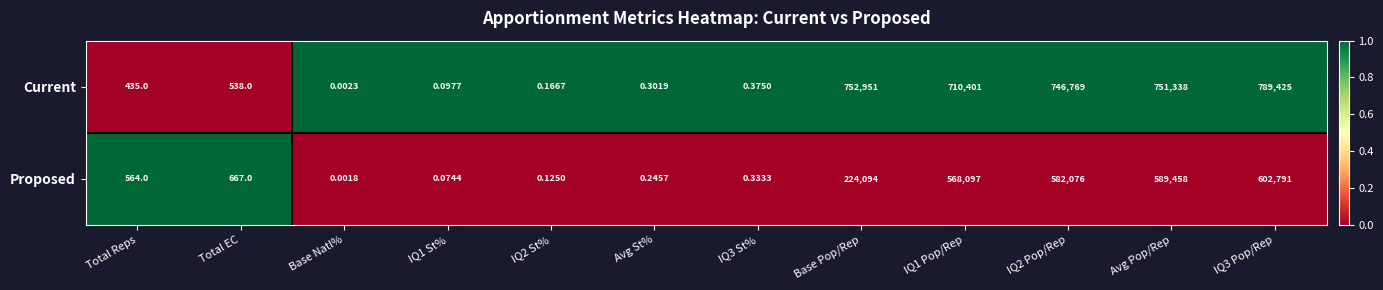

Is the value of Current at Total Reps greater than the value of Proposed at Base Pop/Rep?

No